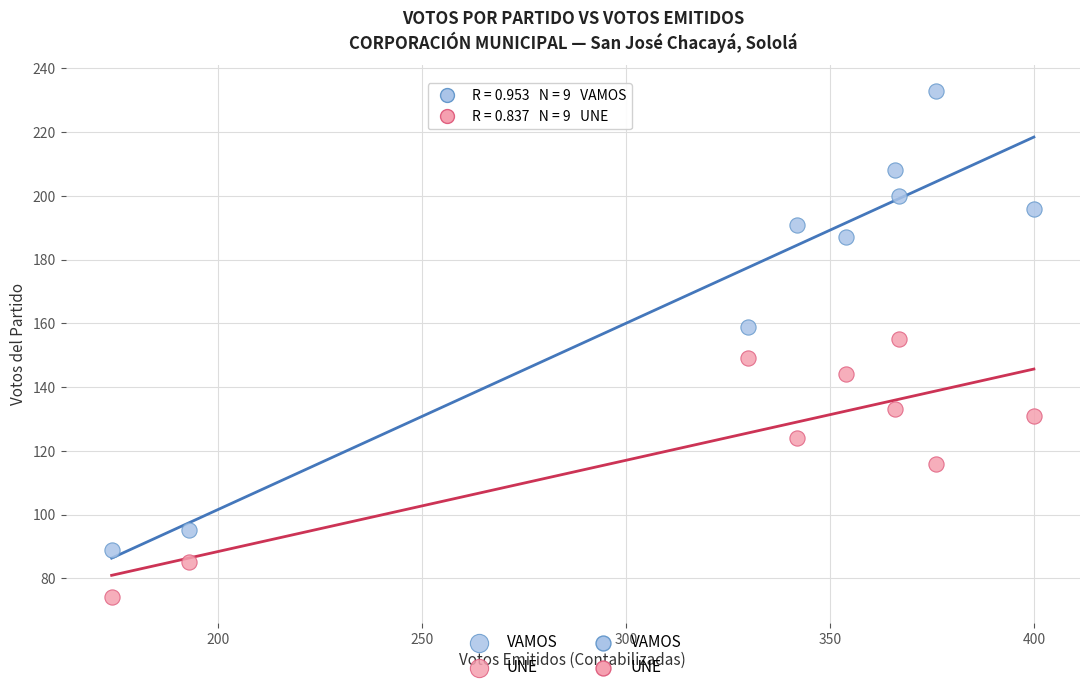

Which series has the largest Y range (max minus min)?

VAMOS